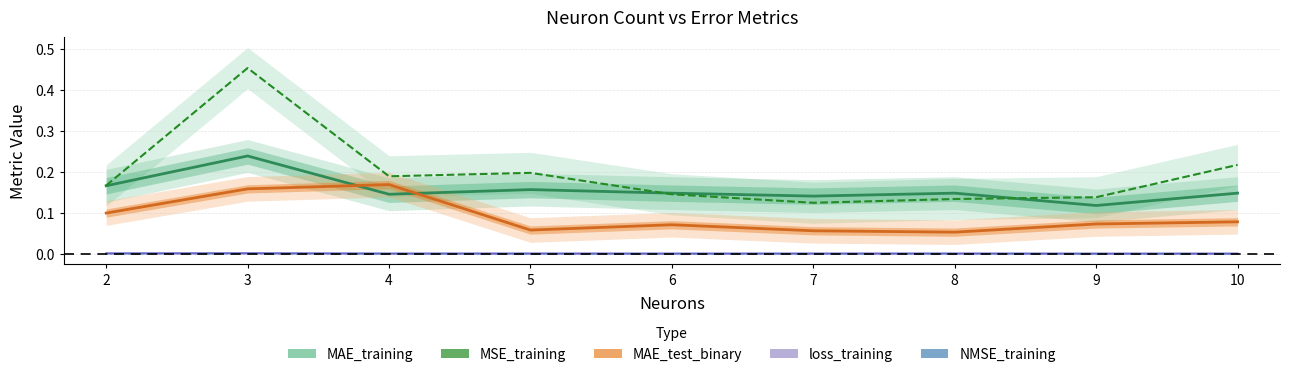

Count the number of categories in the chart.

9